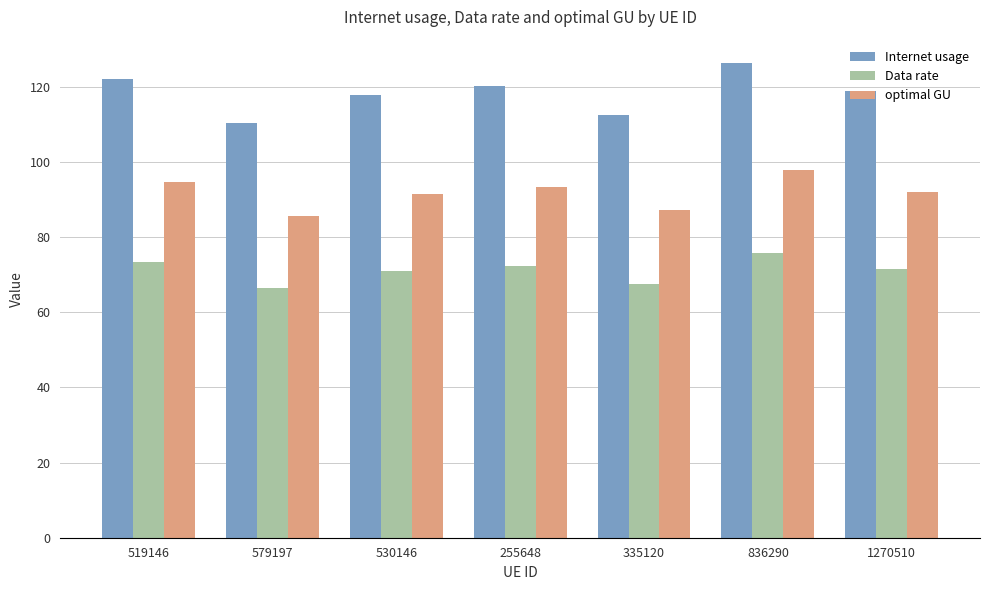

Read the optimal GU value at 1270510.

92.1